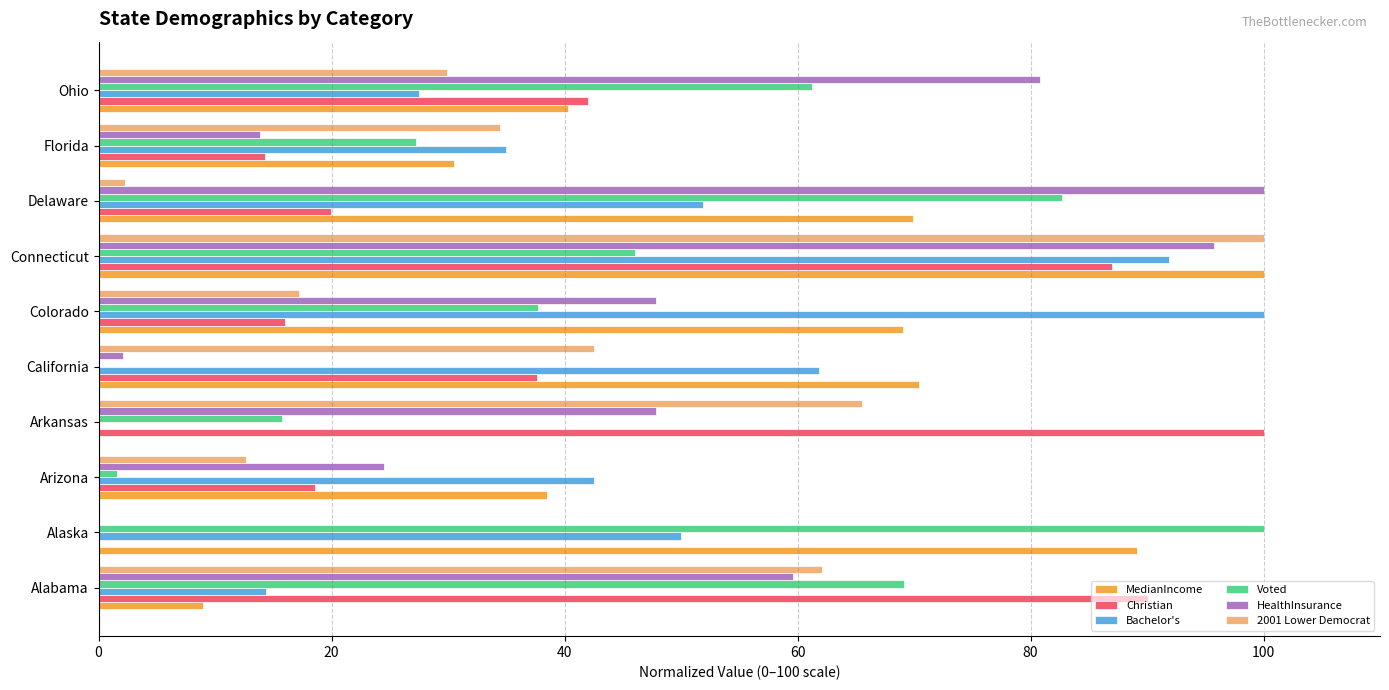

What is the sum of all MedianIncome values?

516.8